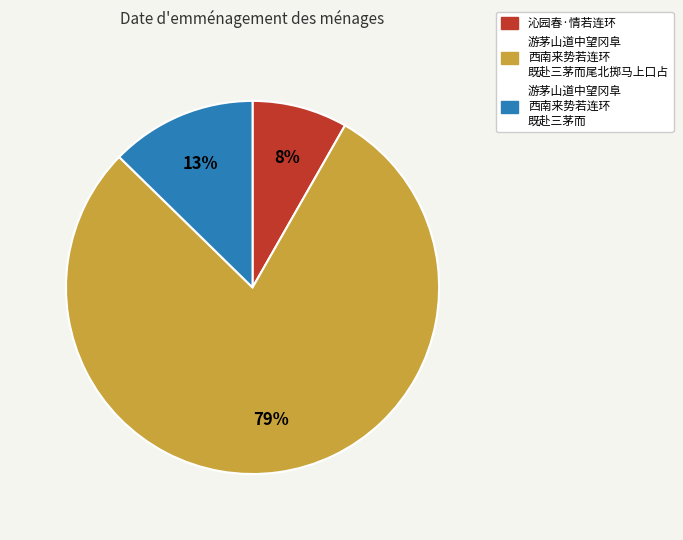

Does any single category account for the majority?

Yes